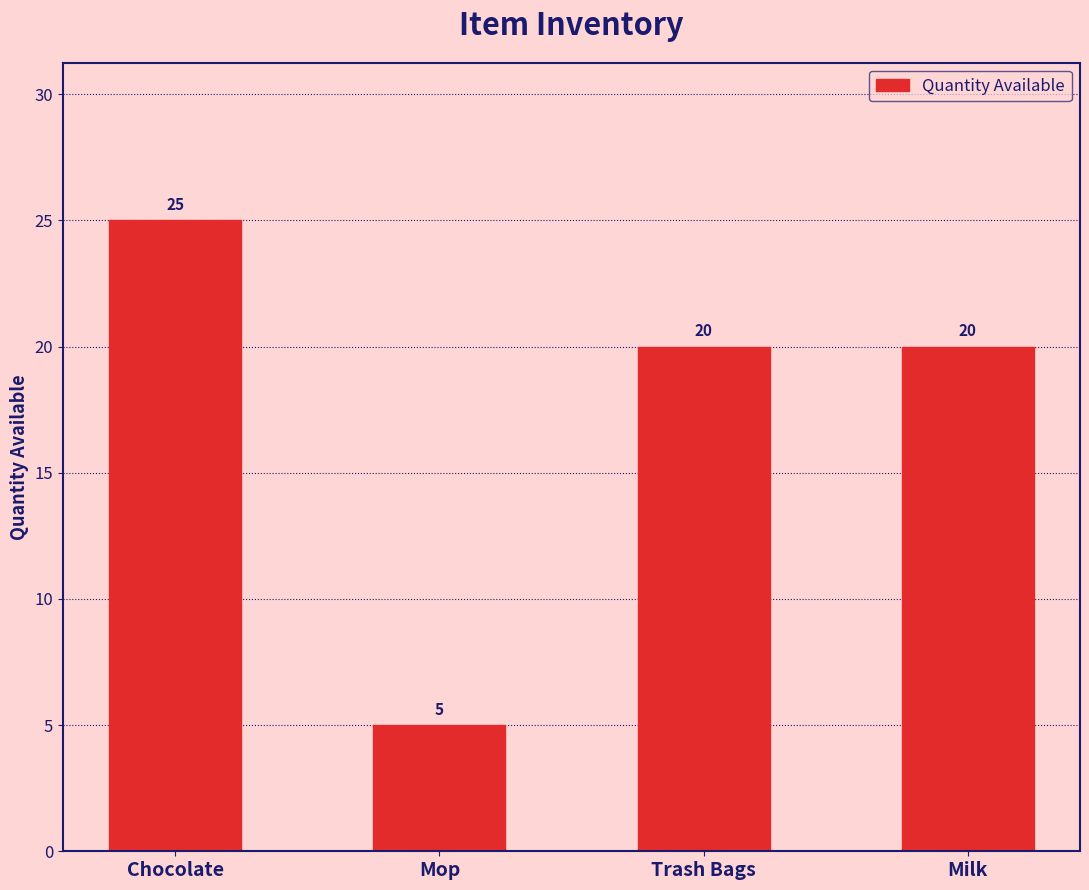

What is the value of the 2nd bar from the left?

5